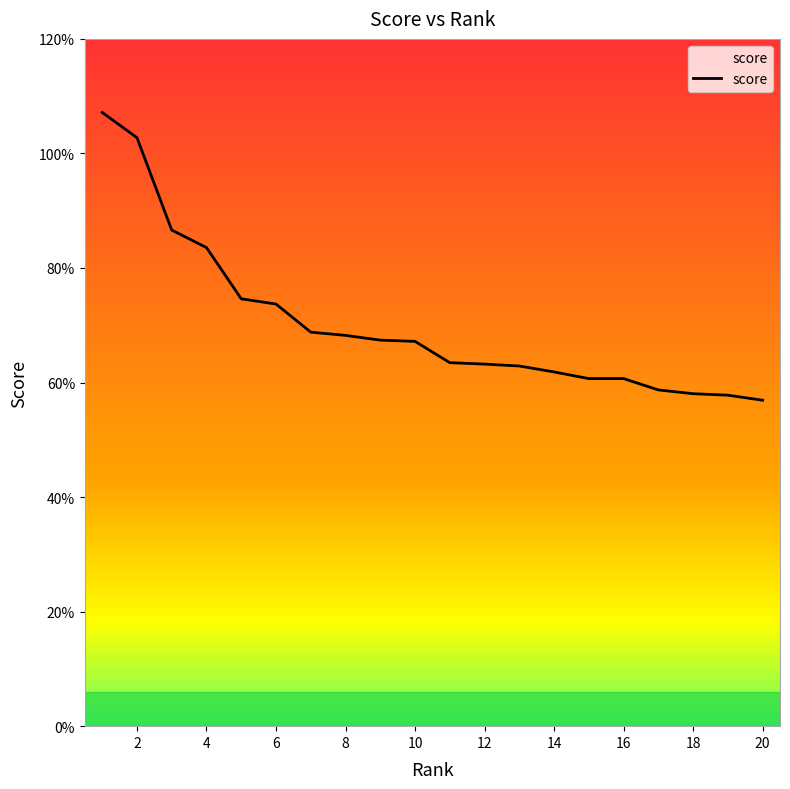

What is the sum of all values?

14.0